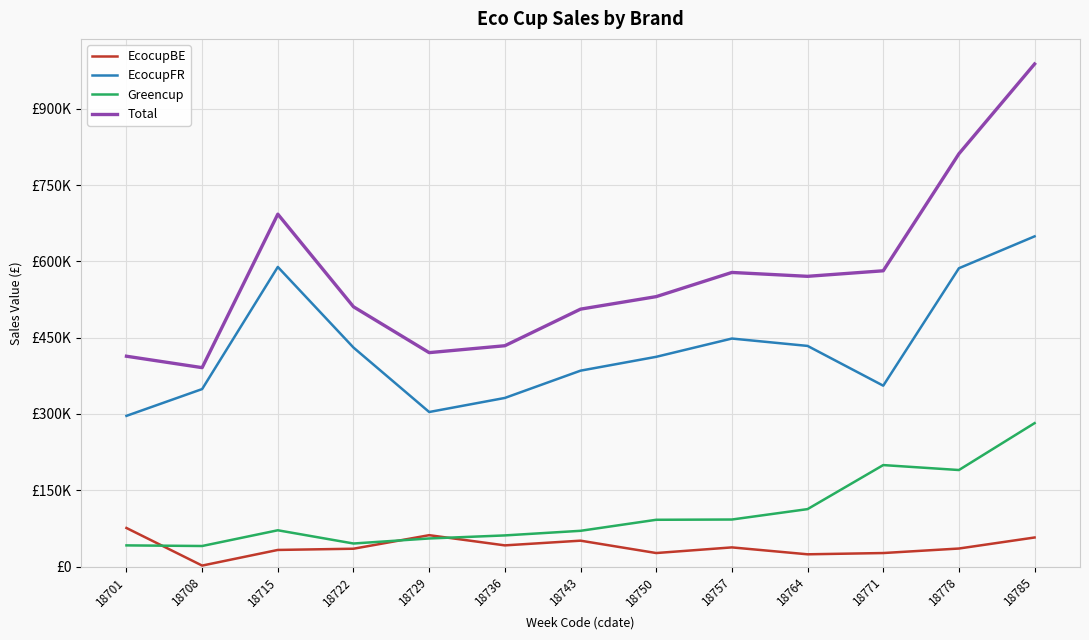

What are all the series names shown in the legend?

EcocupBE, EcocupFR, Greencup, Total